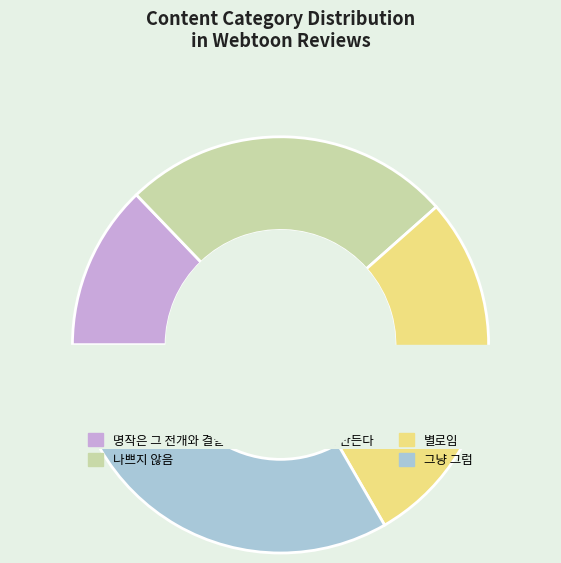

What percentage is the 나쁘지 않음 slice, to the nearest percent?

26%